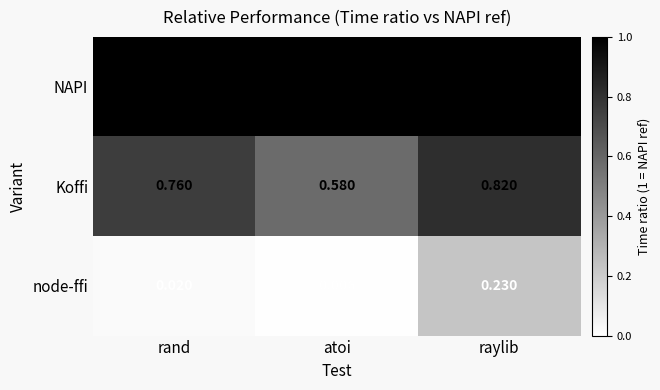

Which series has the largest total across all categories?

NAPI